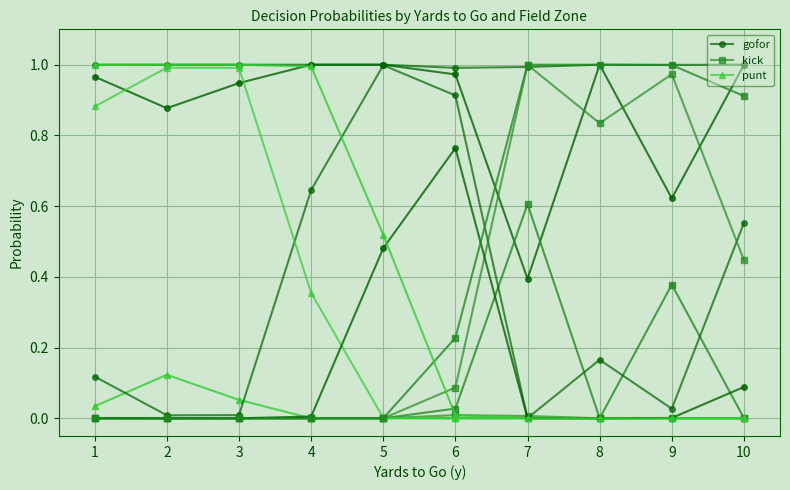

Is this an area chart (filled region under the line)?

No